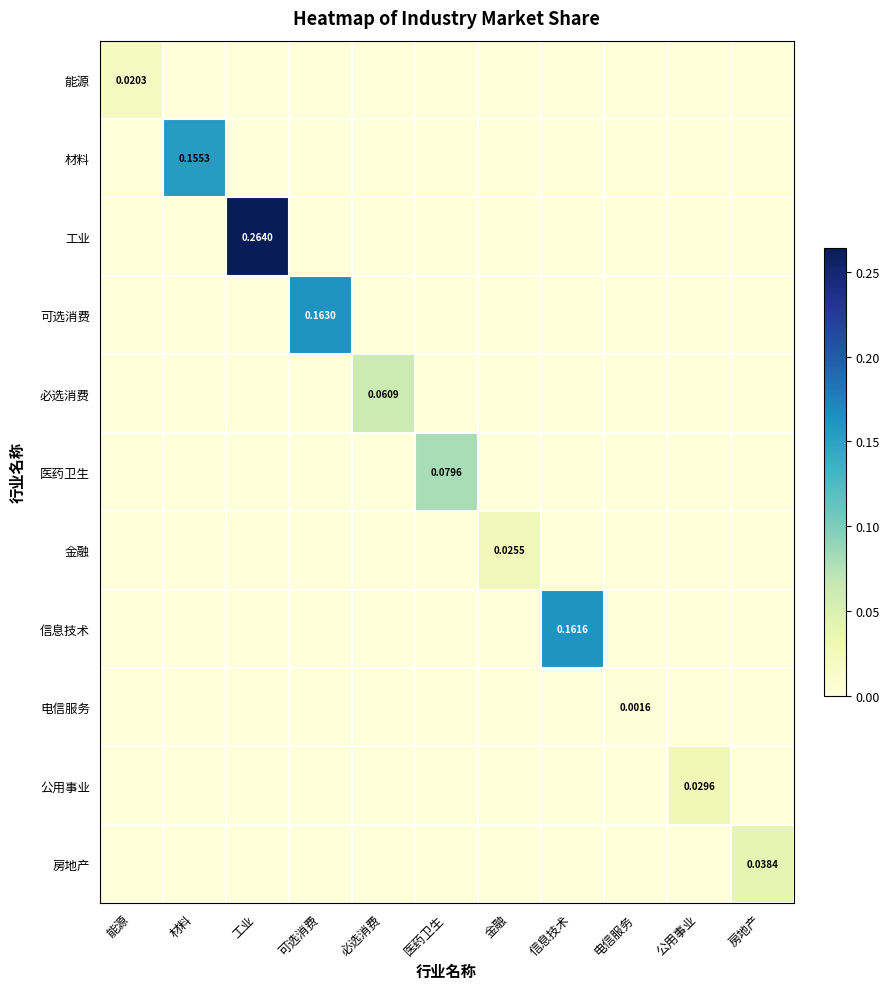

How many categories are shown in the chart?

11